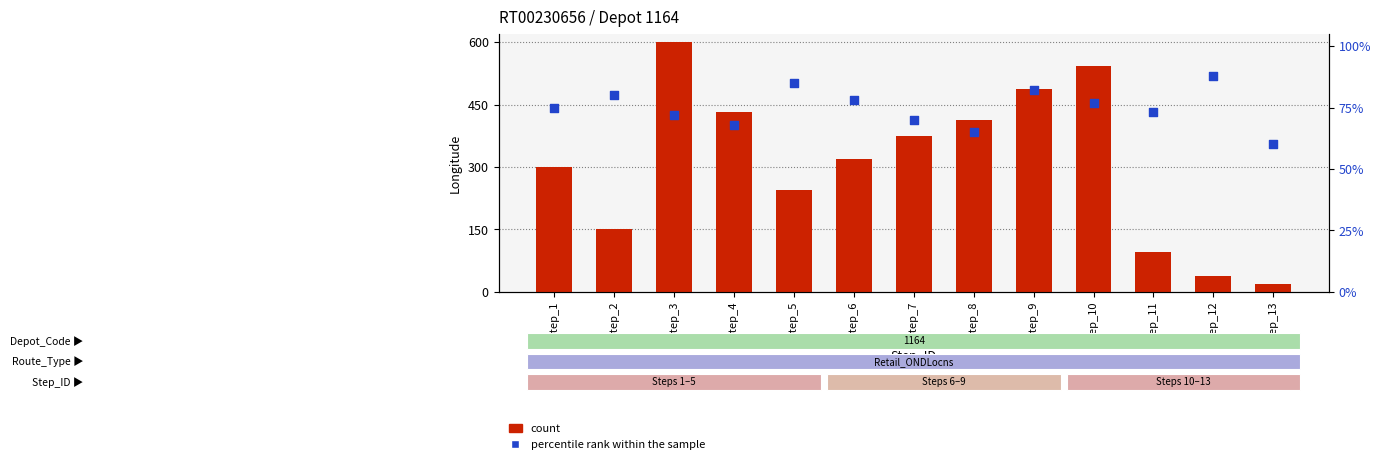

Is the value of count at Step_9 greater than the value of percentile rank within the sample at Step_5?

Yes